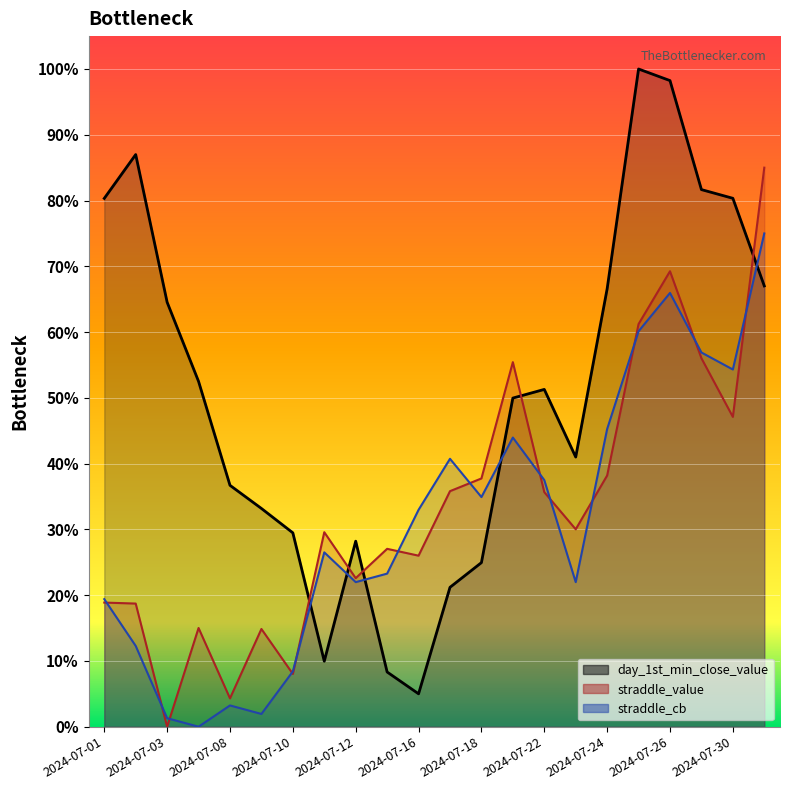

What is the maximum value shown in the chart?

1.0